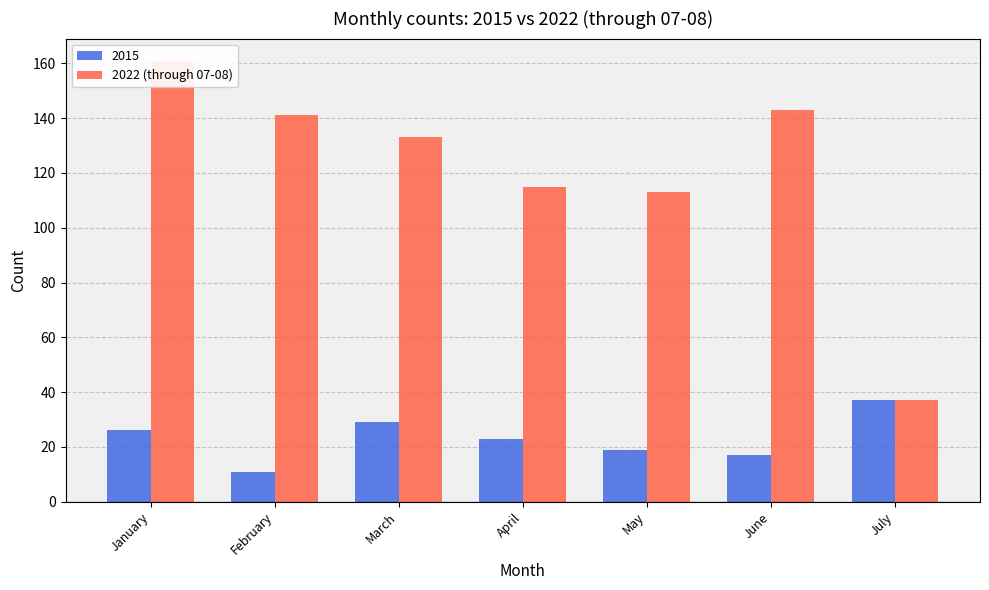

Approximately how many times larger is the value at January compared to March?

1.2